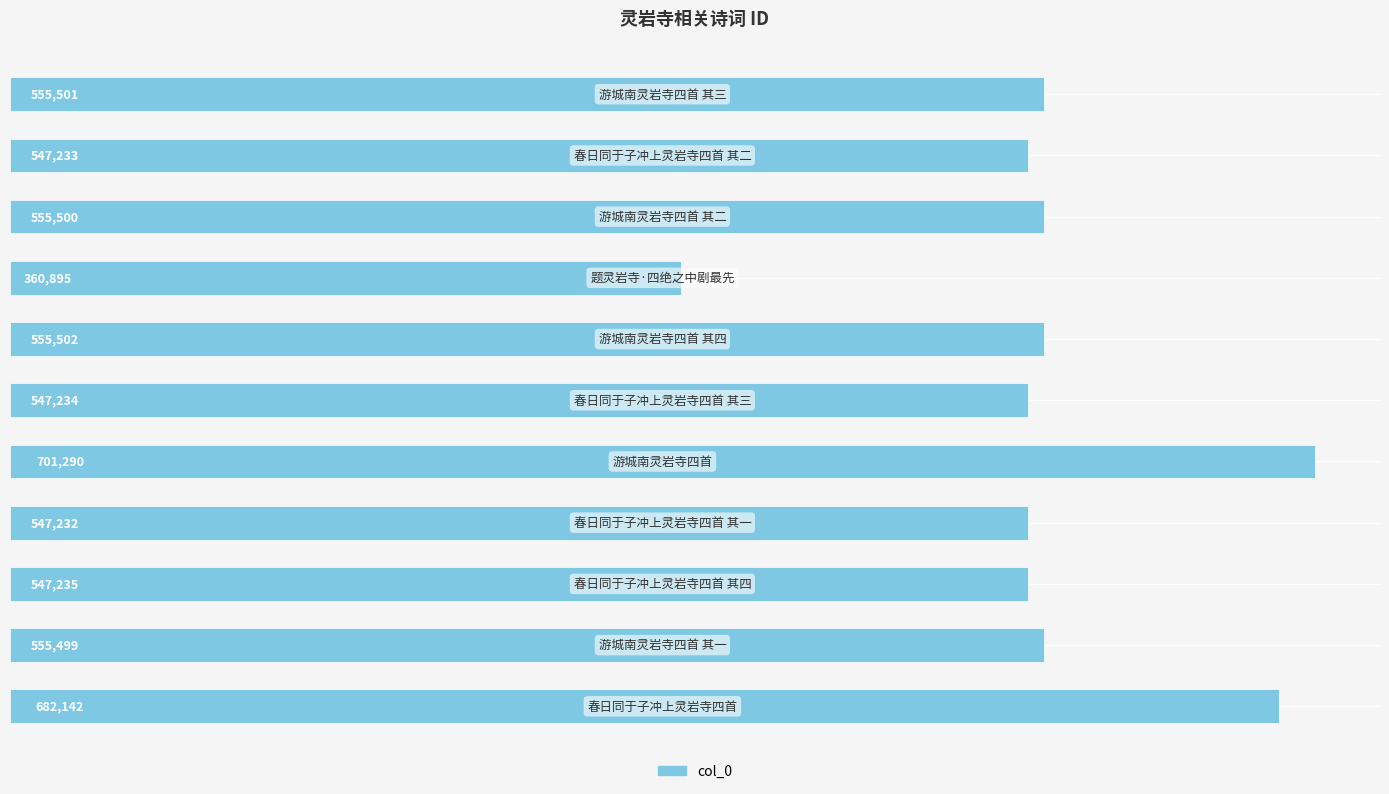

What is the sum of all values?

6155263